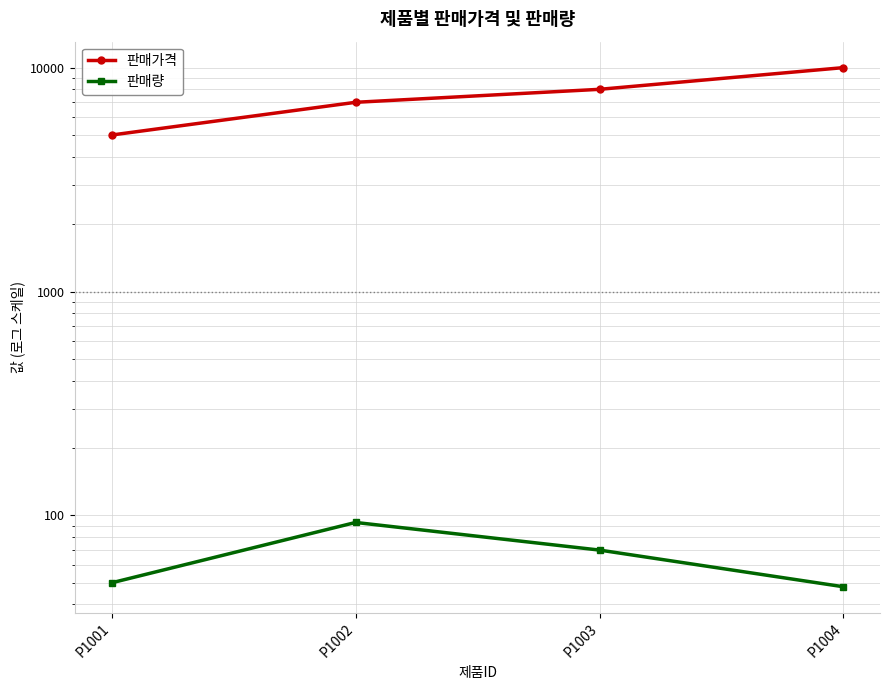

At how many categories does at least one series exceed 2477?

4